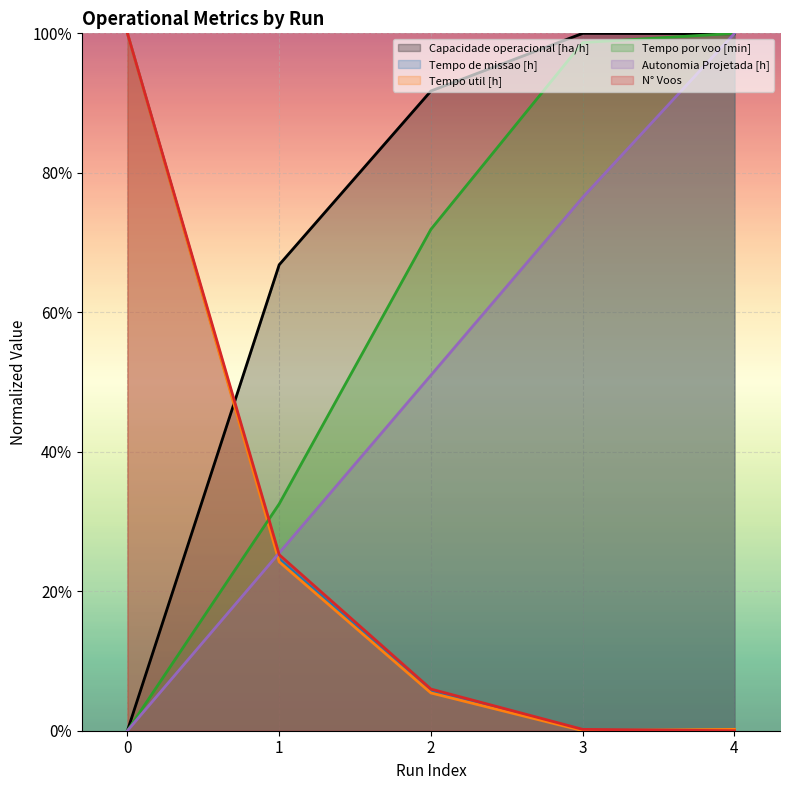

Rank the series by their maximum value, from highest to lowest.

Capacidade operacional [ha/h], Tempo de missao [h], Tempo util [h], Tempo por voo [min], Autonomia Projetada [h], N° Voos